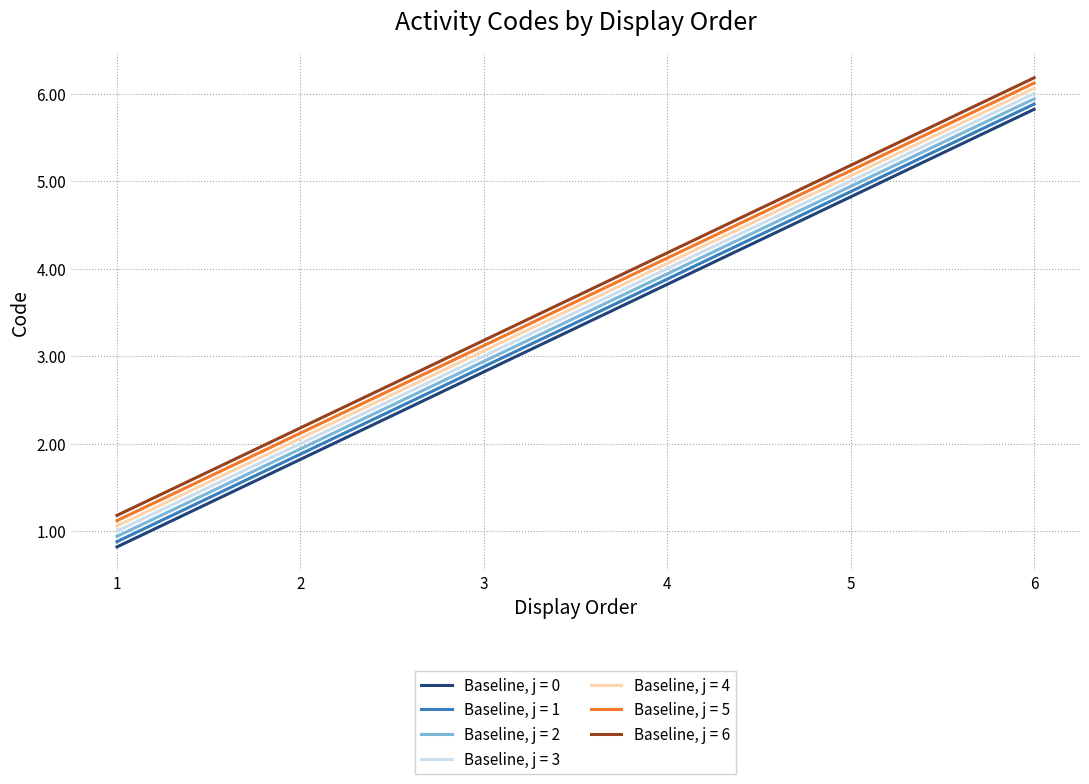

List the series in order of their peak value, lowest first.

Baseline, j = 0, Baseline, j = 1, Baseline, j = 2, Baseline, j = 3, Baseline, j = 4, Baseline, j = 5, Baseline, j = 6